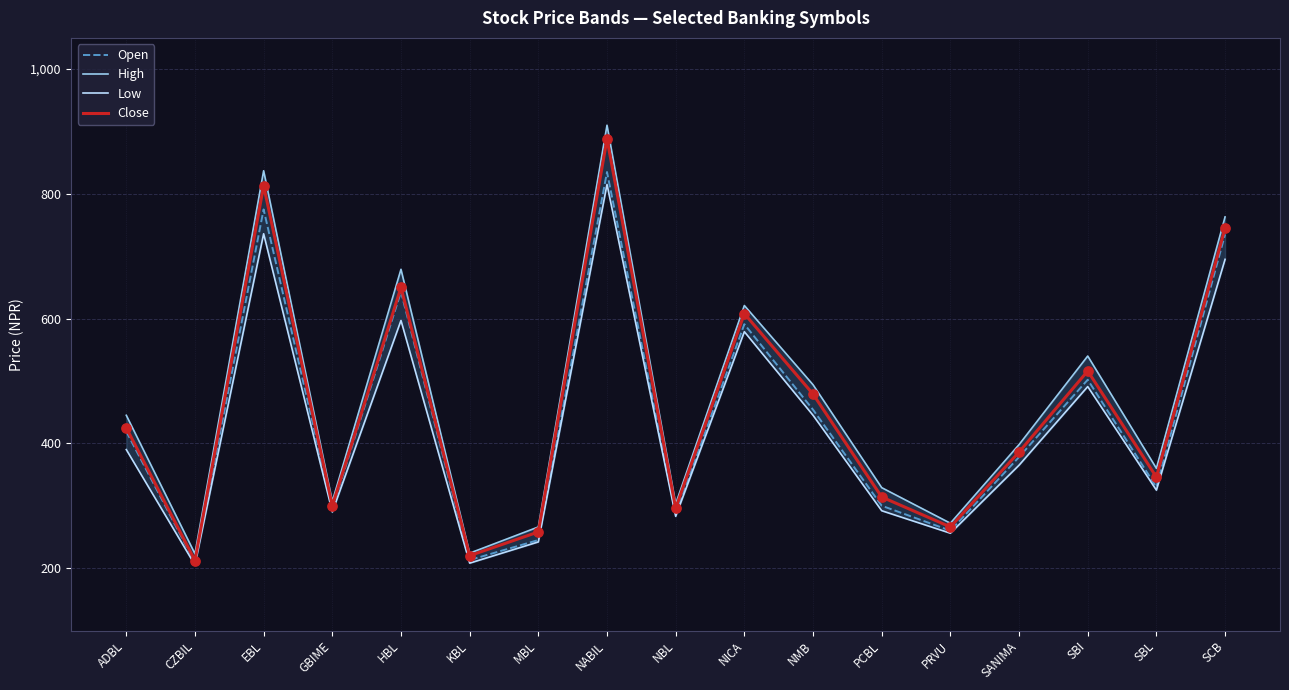

What are all the series names shown in the legend?

Open, High, Low, Close